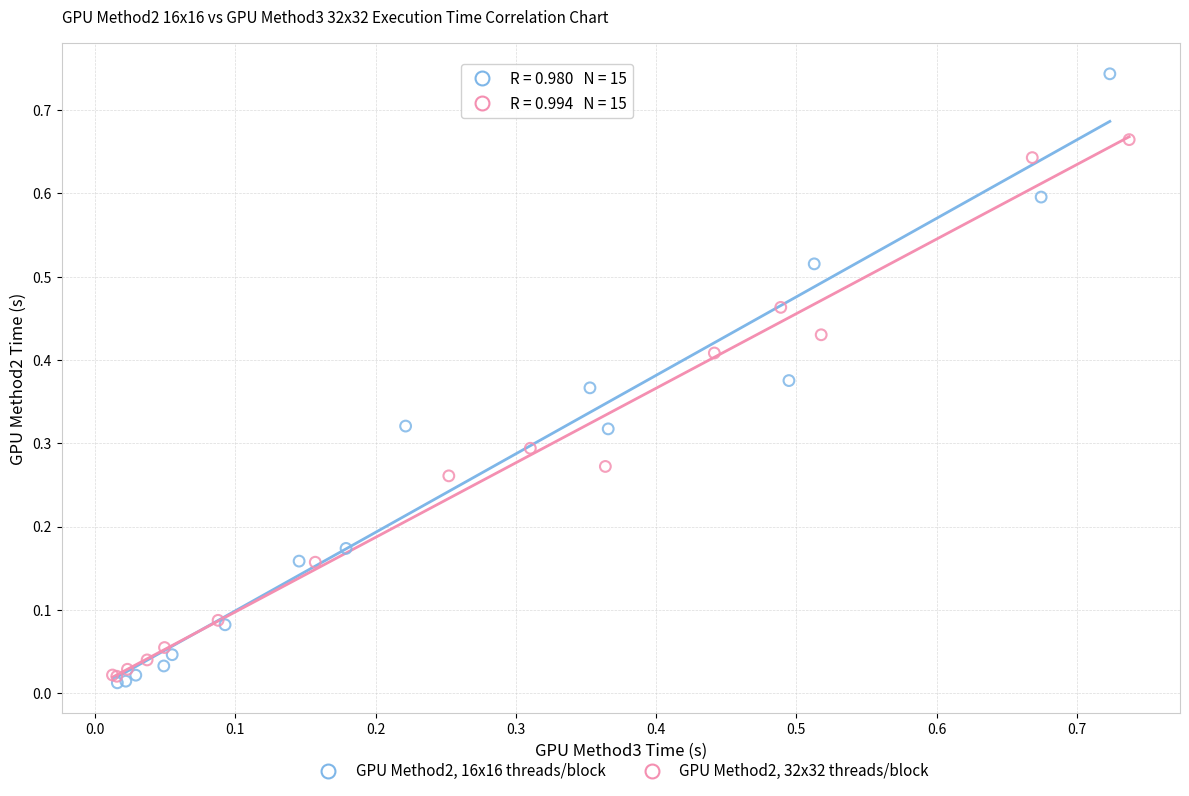

Which series reaches the maximum Y coordinate?

GPU Method2, 16x16 threads/block